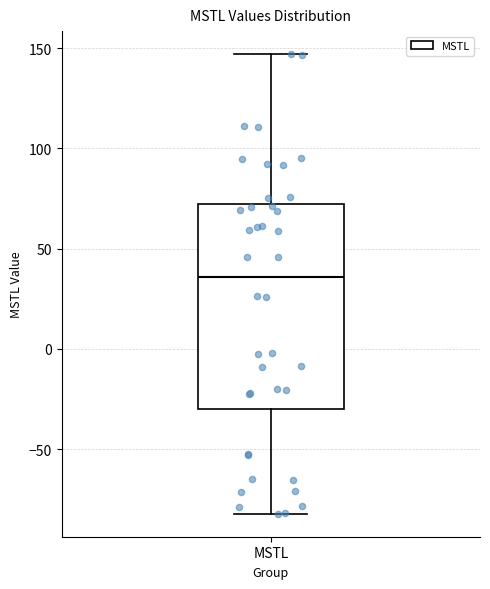

Where does the lower whisker of the box for MSTL end on the y-axis? The values are not printed on the chart, so give them approximately, as read against the axis.

-80